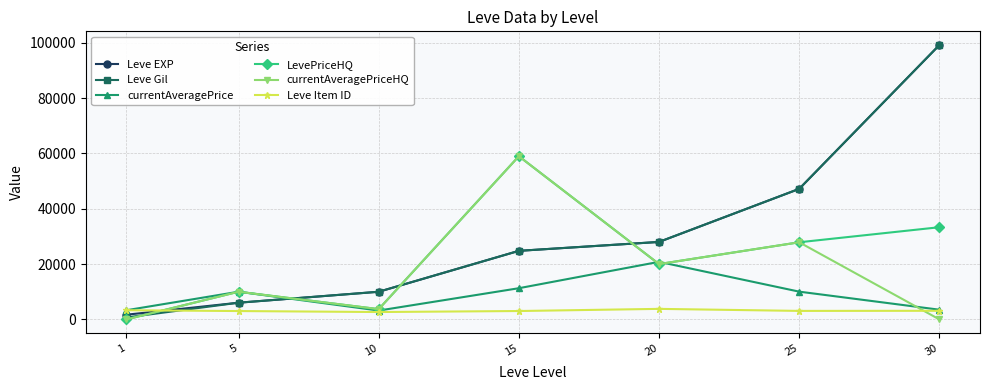

How many interior local peaks does the LevePriceHQ series have?

2